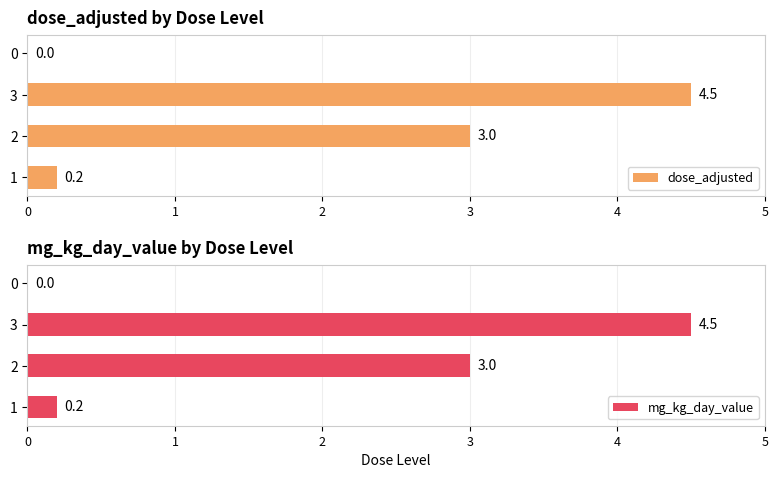

What is the average value of the dose_adjusted series?

1.9